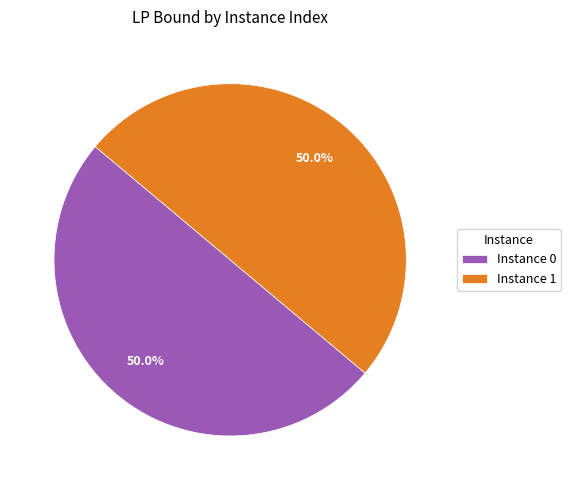

What portion of the pie excludes Instance 0?

50.0%